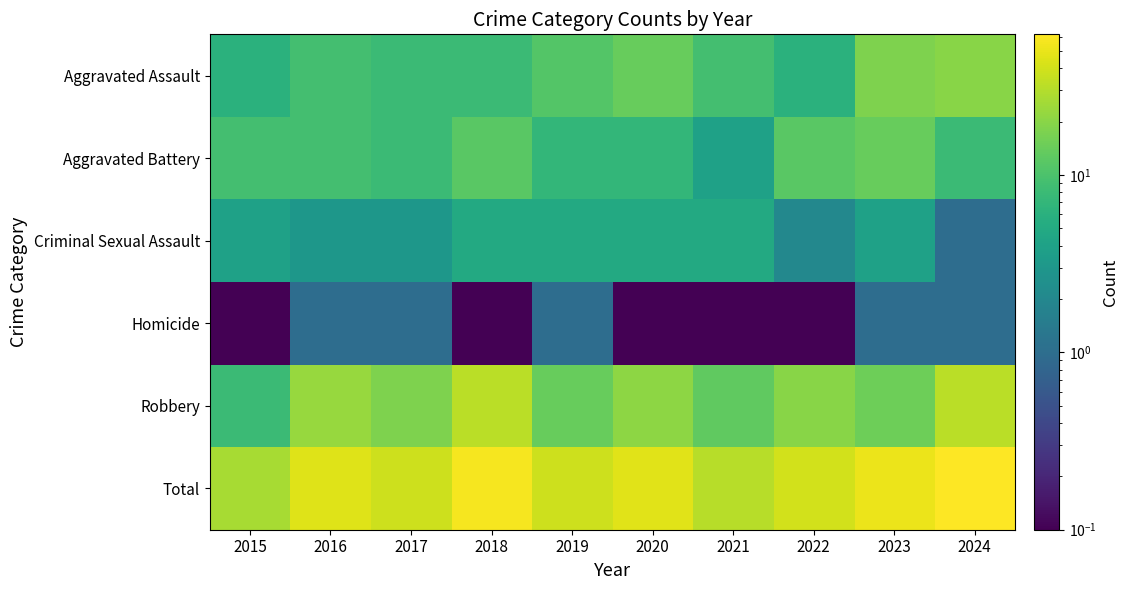

Reading right to left, list all the values displayed in this chart.

Aggravated Assault: 2024=20.0	2023=18.0	2022=6.0	2021=9.0	2020=14.0	2019=11.0	2018=8.0	2017=8.0	2016=9.0	2015=6.0
Aggravated Battery: 2024=8.0	2023=14.0	2022=12.0	2021=4.0	2020=7.0	2019=7.0	2018=12.0	2017=8.0	2016=9.0	2015=9.0
Criminal Sexual Assault: 2024=1.0	2023=4.0	2022=2.0	2021=5.0	2020=5.0	2019=5.0	2018=5.0	2017=3.0	2016=3.0	2015=4.0
Homicide: 2024=1.0	2023=1.0	2022=0.1	2021=0.1	2020=0.1	2019=1.0	2018=0.1	2017=1.0	2016=1.0	2015=0.1
Robbery: 2024=32.0	2023=15.0	2022=20.0	2021=13.0	2020=21.0	2019=14.0	2018=32.0	2017=18.0	2016=23.0	2015=8.0
Total: 2024=62.0	2023=52.0	2022=40.0	2021=31.0	2020=47.0	2019=38.0	2018=57.0	2017=38.0	2016=45.0	2015=27.0